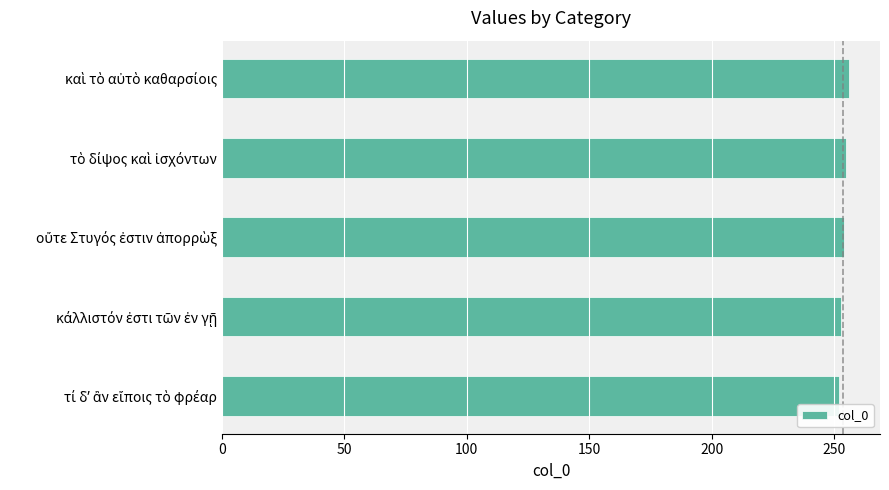

What is the average value?

254